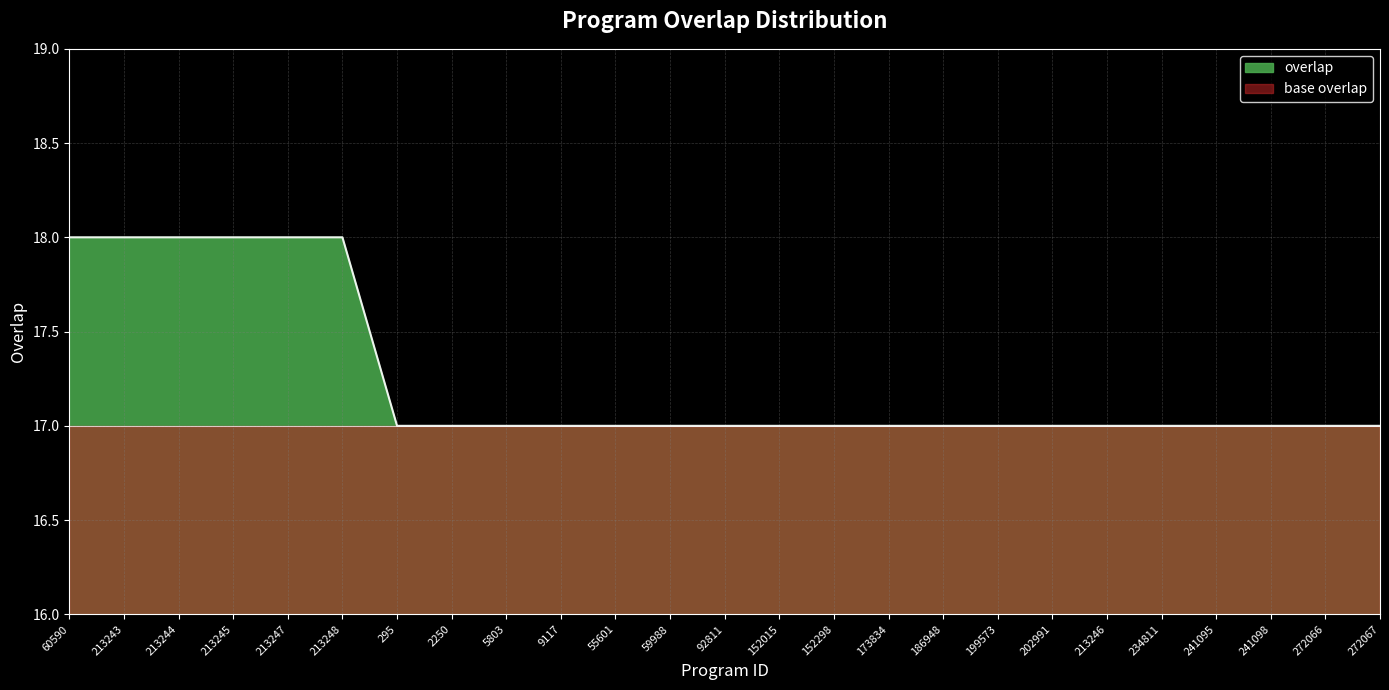

What is the maximum value shown in the chart?

18